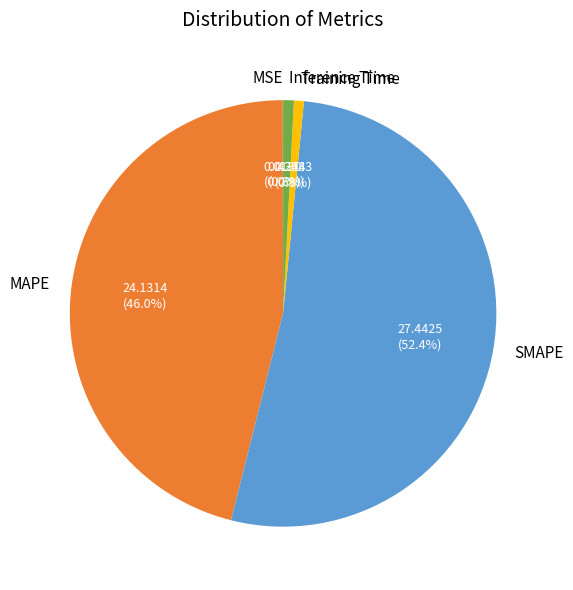

To the nearest percent, what is the average slice percentage?

20%